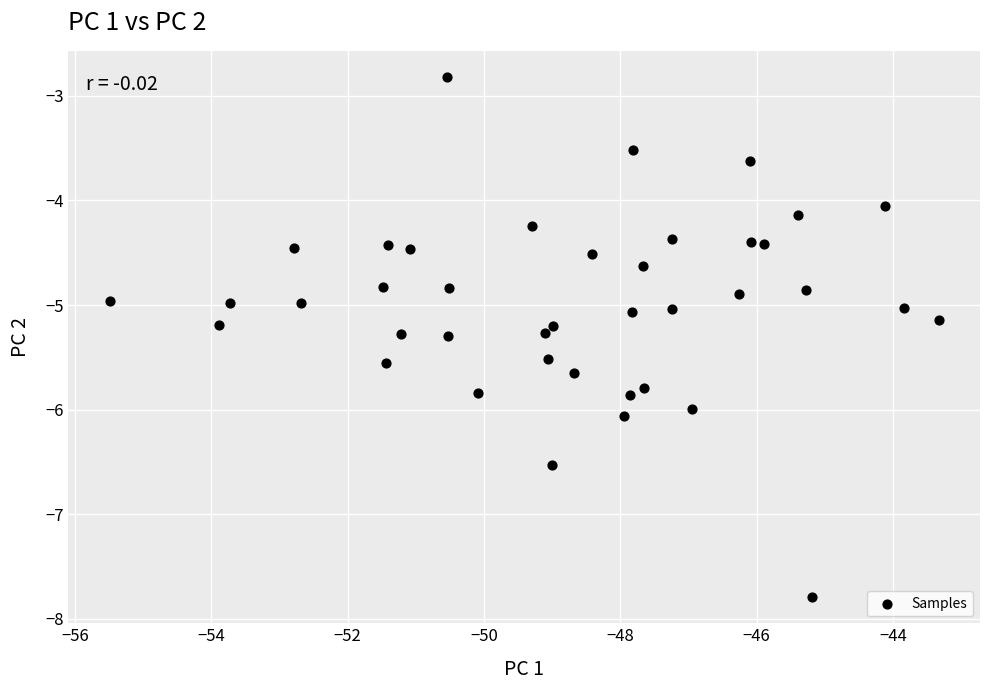

What is the range of X values (max minus min)?

12.2